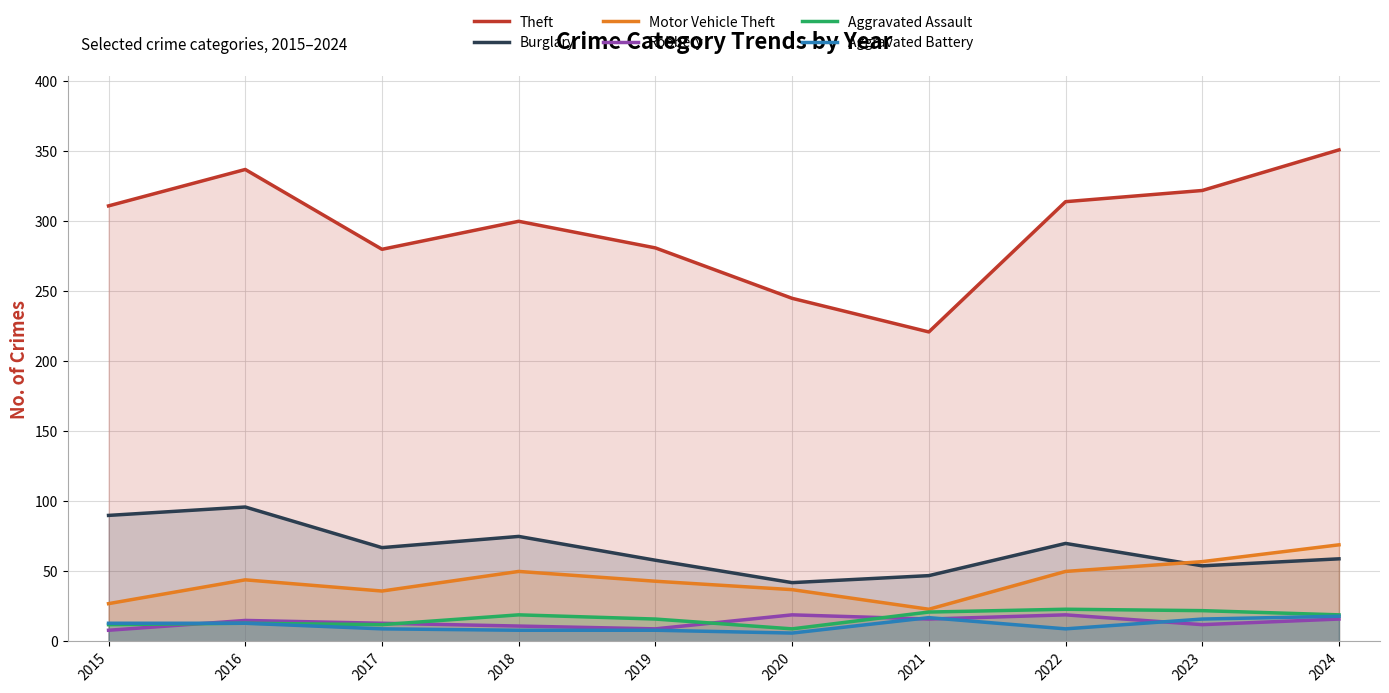

How many lines are shown in the chart?

6